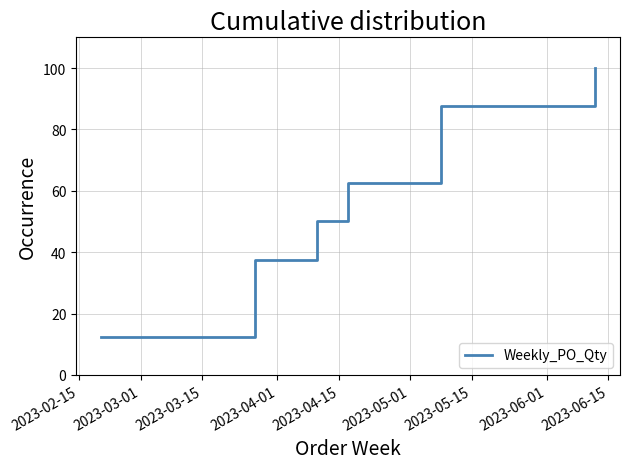

True or false: the data has more than 0 interior local peaks.

False